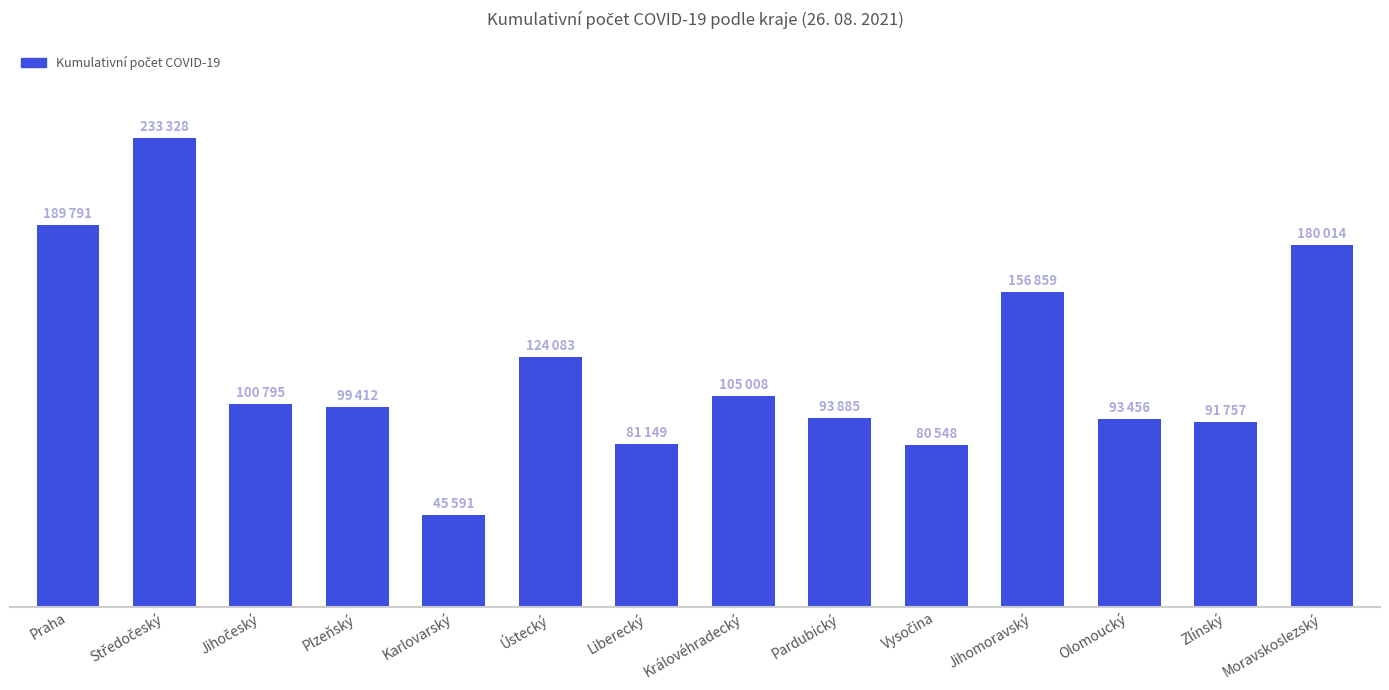

Are the bars horizontal?

No